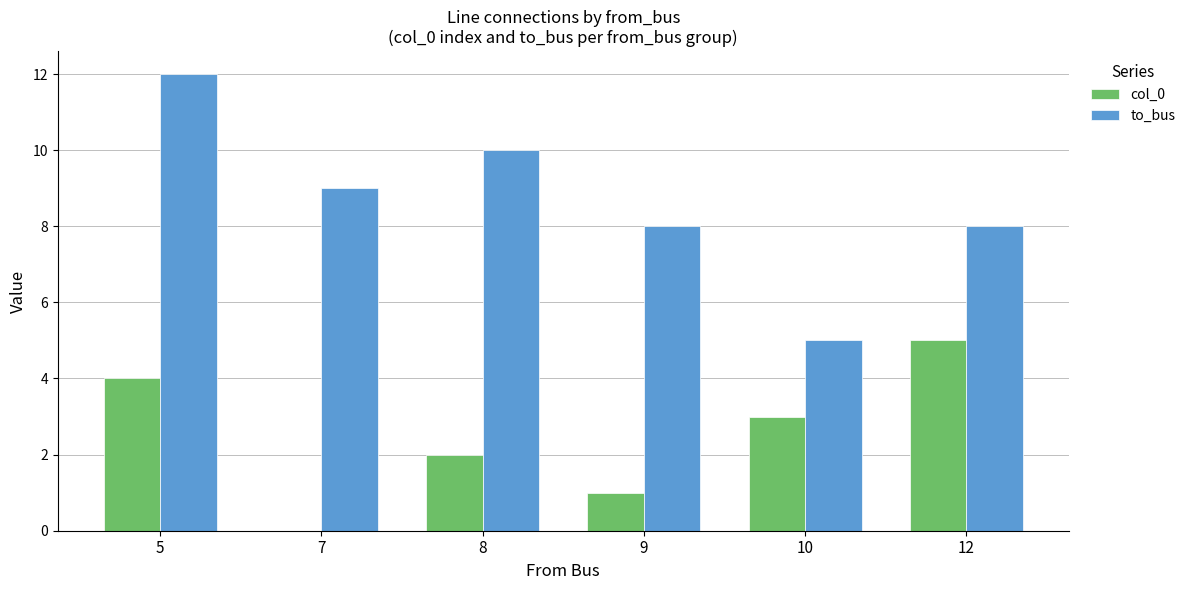

Which series has the largest total across all categories?

to_bus